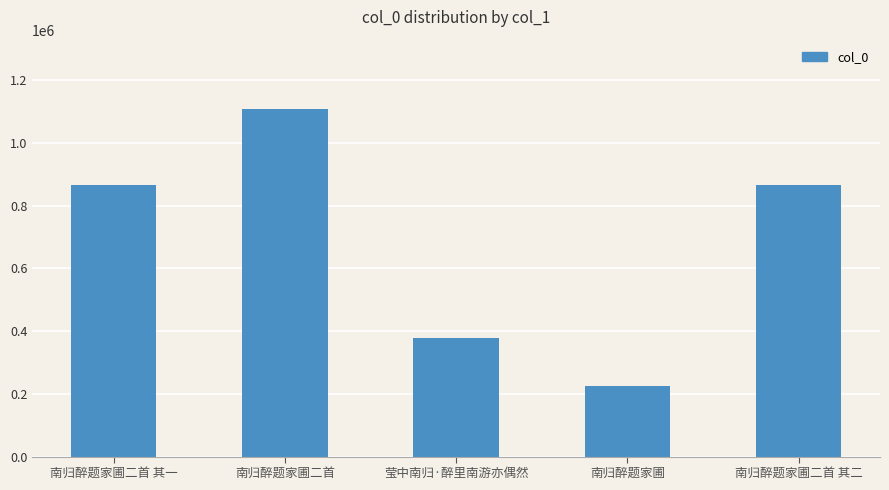

What is the maximum value shown in the chart?

1107106